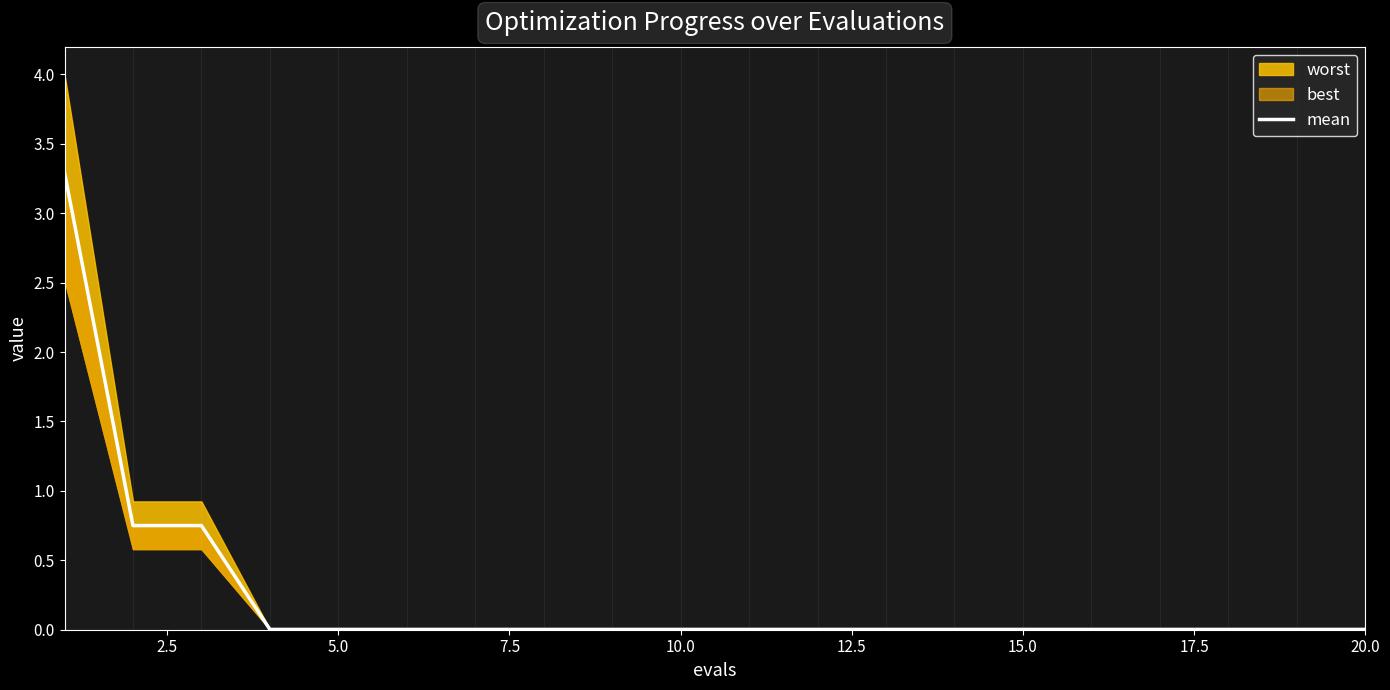

True or false: there are more than 0 points higher than both neighbors.

False